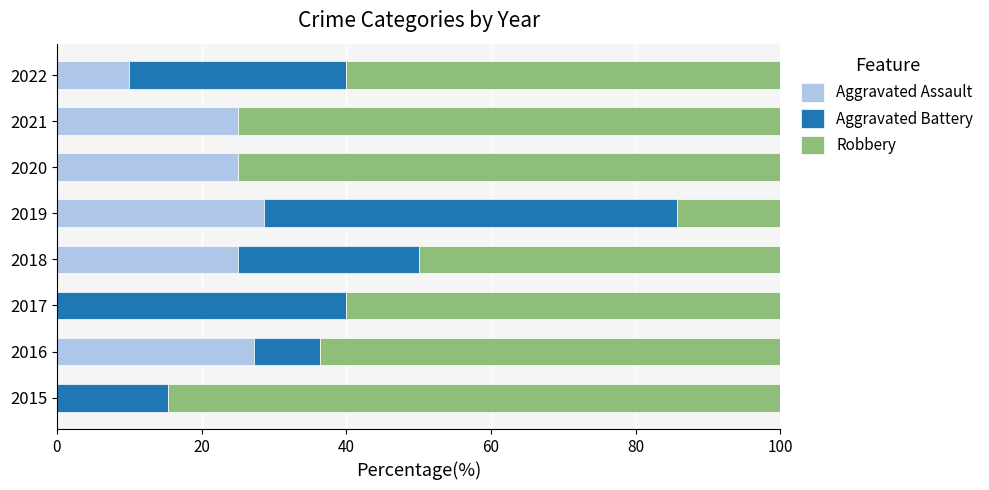

What is the total value across all series at 2020?

100.0